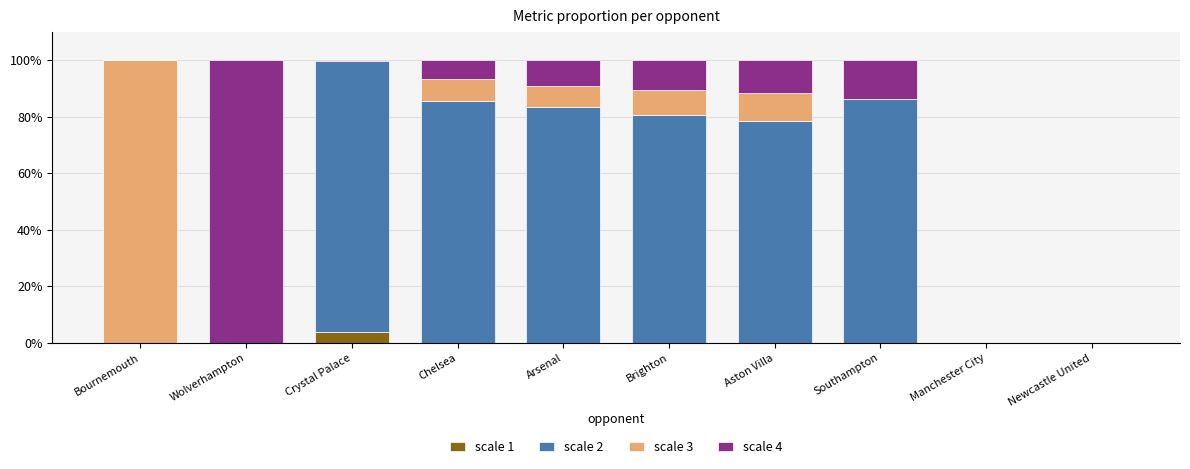

What is the total value across all series at Arsenal?

100.0